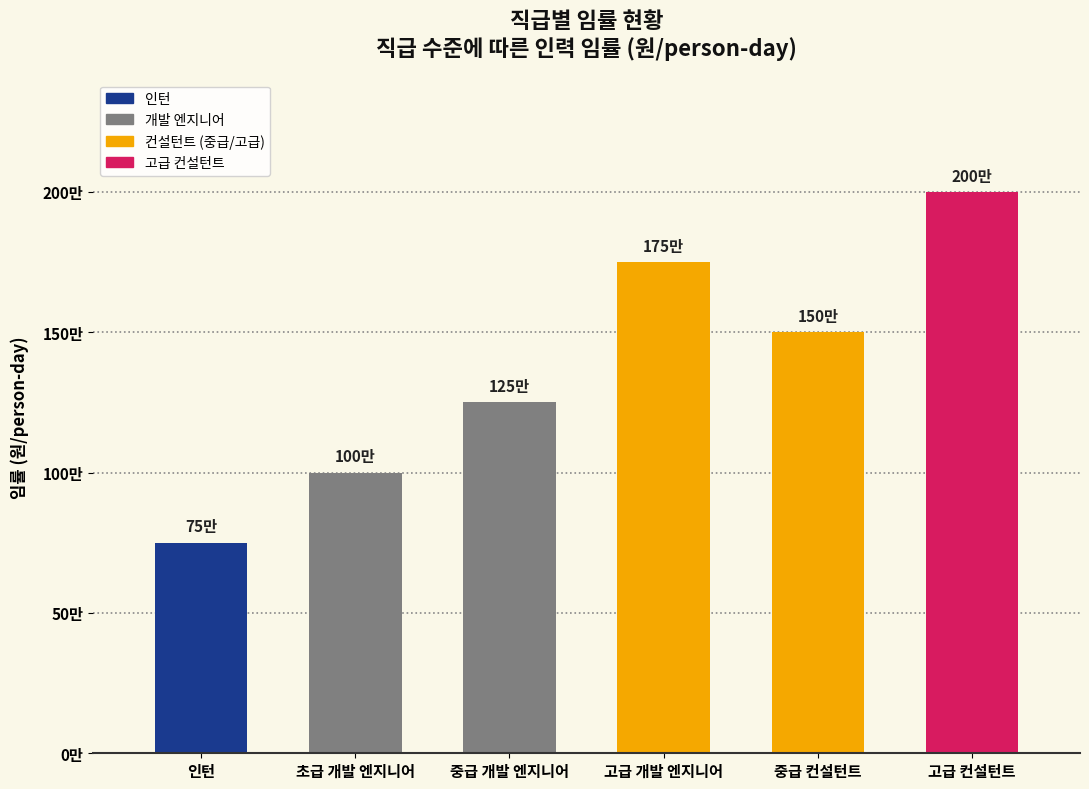

How many data points are above 1500000?

2